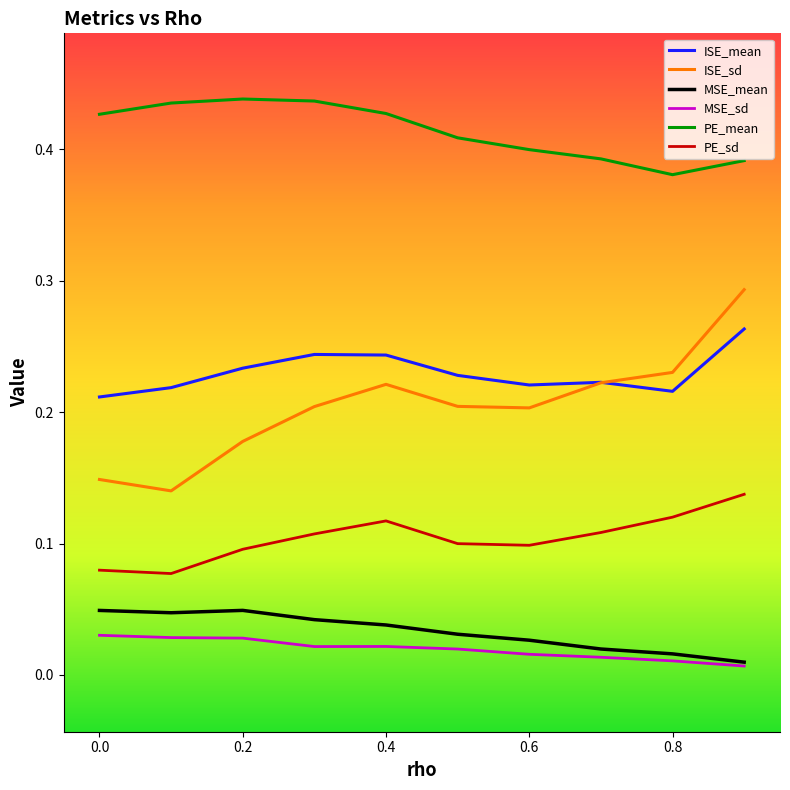

Which series has the widest spread of values?

ISE_sd